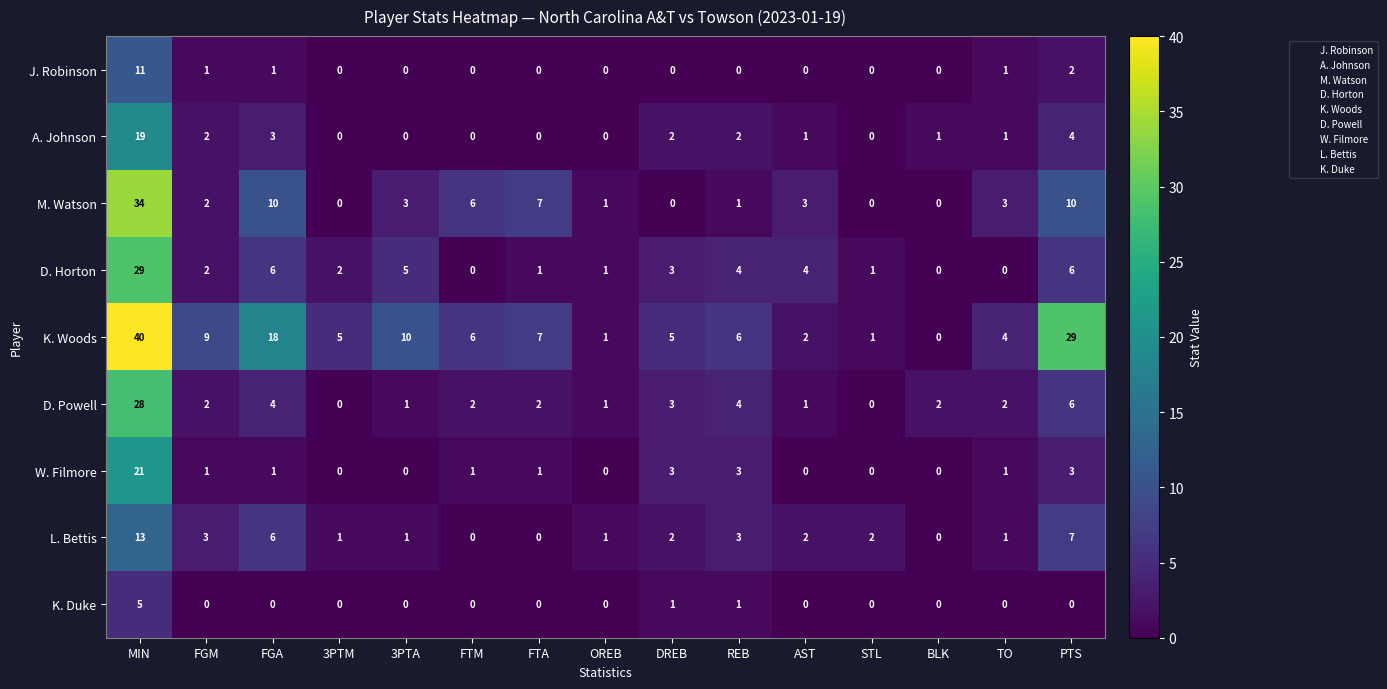

Which label corresponds to the largest value in the chart?

MIN